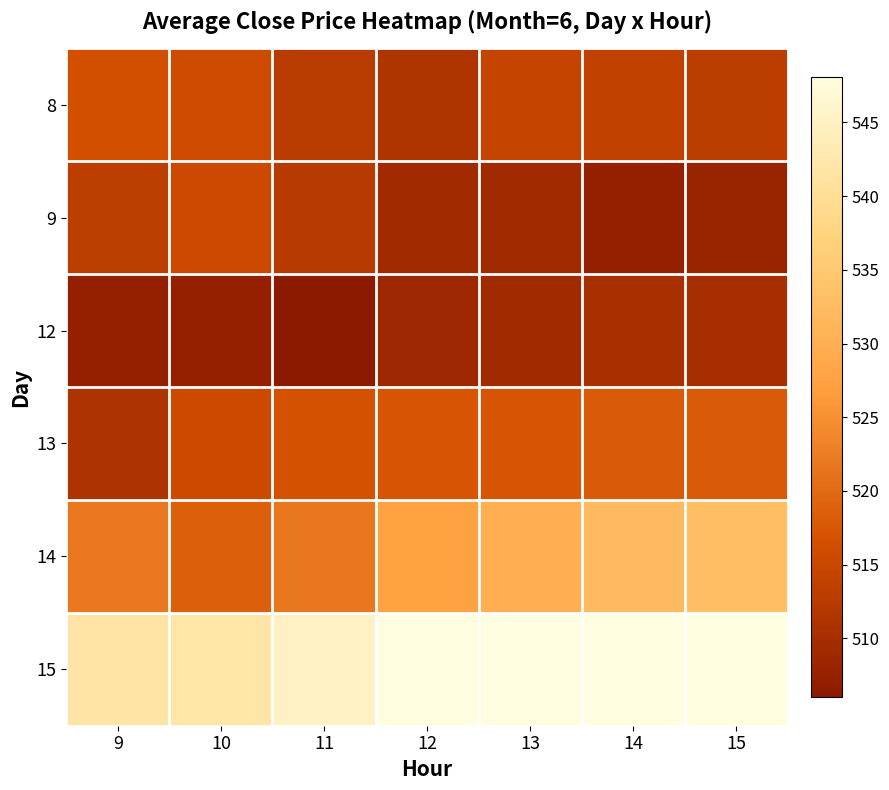

Which has a higher value, 11 or 15?

15